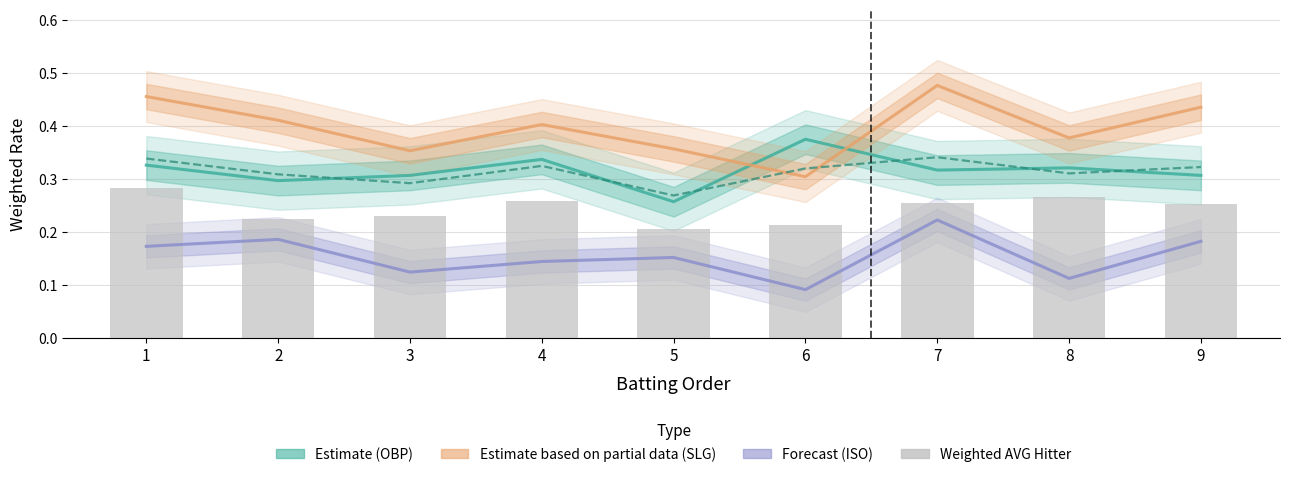

Between 5 and 6, which series saw the biggest shift?

Weighted OBP (Estimate)